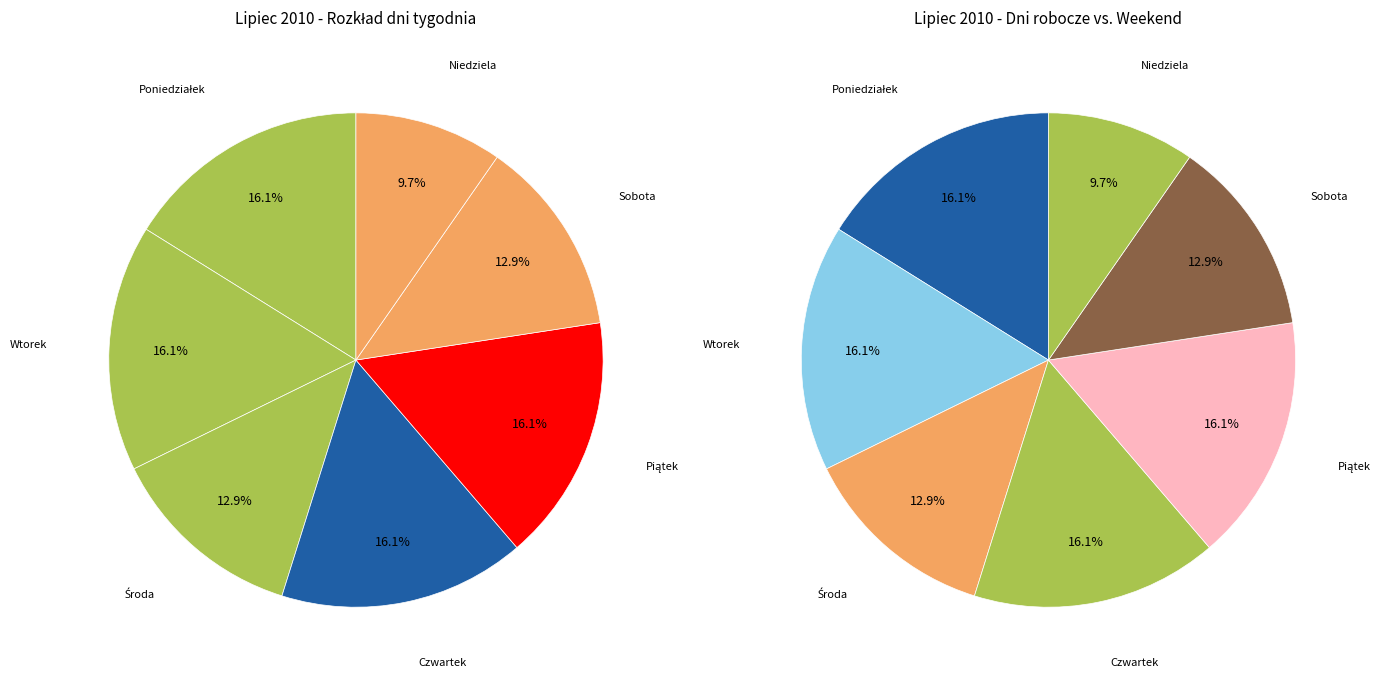

How many segments does this pie chart have?

7